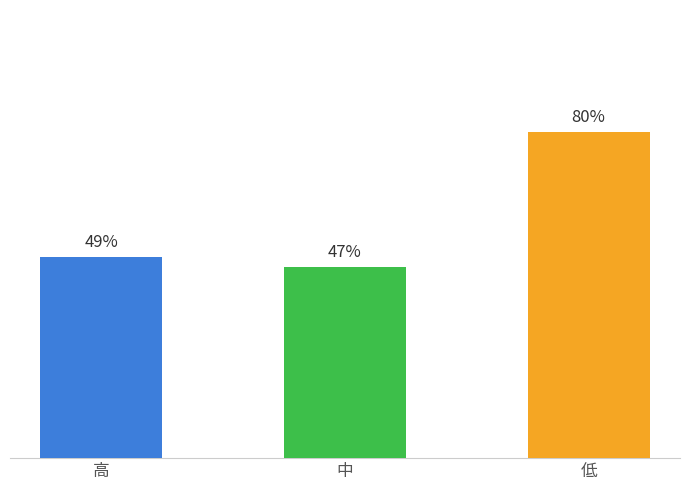

What is the value of the 2nd bar from the left?

0.5